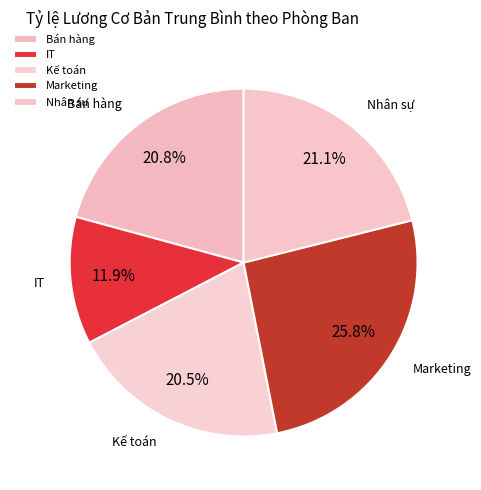

What is the total percentage of Marketing and Bán hàng?

46.6%